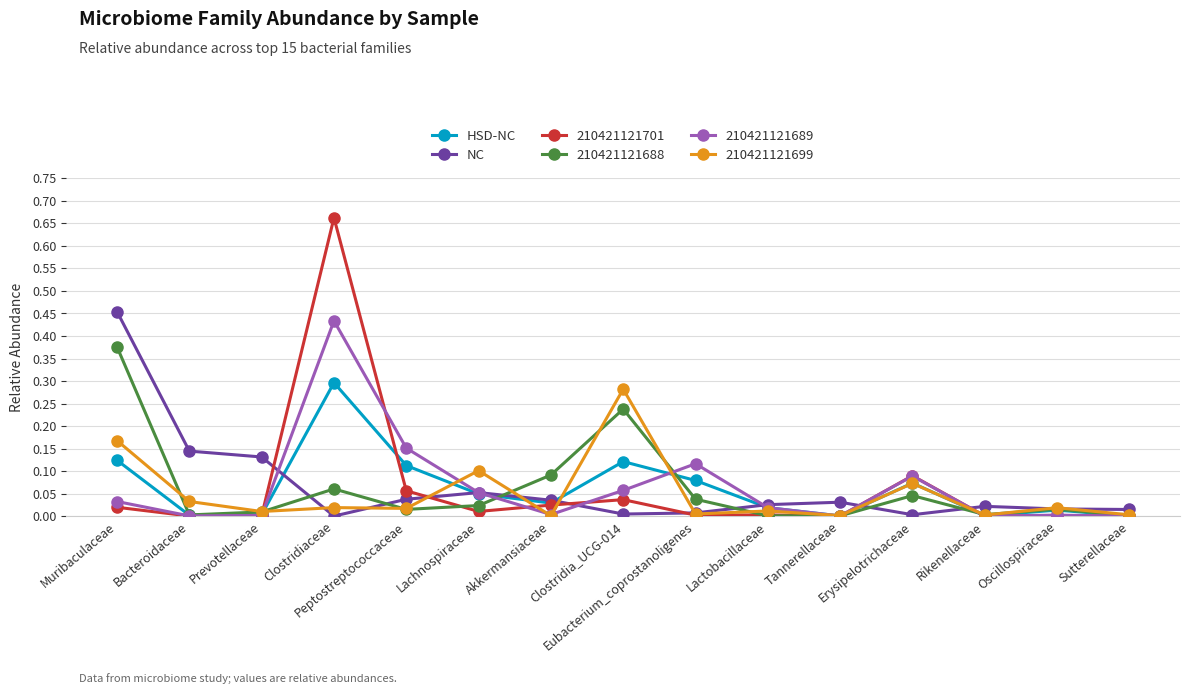

Which series has the largest range (max minus min)?

210421121701